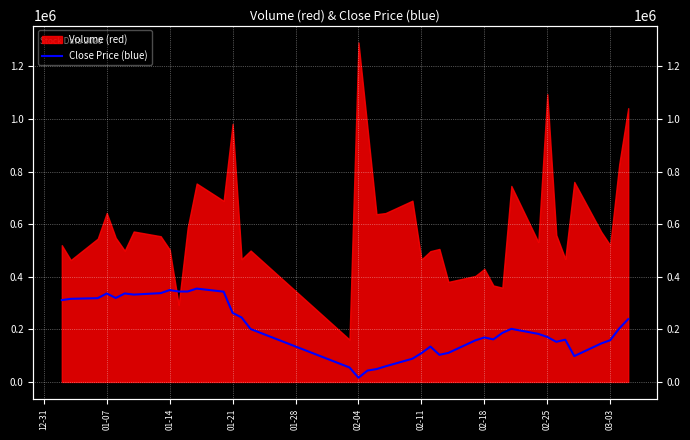

Reading left to right, extract all data points from this chart.

311137.3	316091.9	318537.8	336474.7	319165.0	336474.7	332147.3	337666.3	349394.3	343875.2	343875.2	354976.0	343248.1	262406.8	245097.1	201258.4	55004.1	16120.0	43276.1	48795.2	59331.5	88306.4	109316.4	134591.0	103107.5	110508.0	158046.9	169147.7	161747.2	186457.4	201885.6	182757.1	171029.2	152527.9	160555.6	98215.6	146319.0	158674.1	203139.9	238950.9